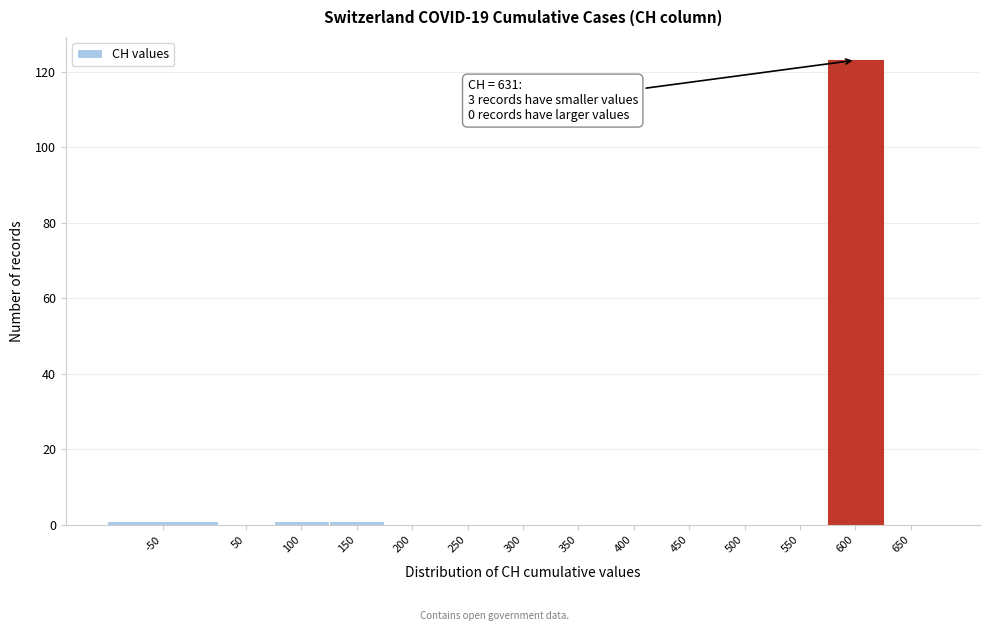

Reading right to left, extract all data points from this chart.

650=0	600=123	550=0	500=0	450=0	400=0	350=0	300=0	250=0	200=0	150=1	100=1	50=0	-50=1